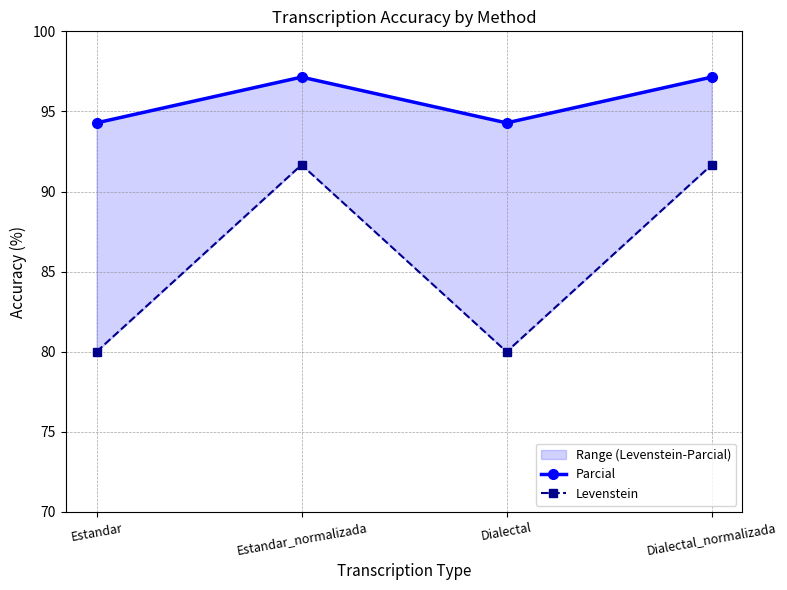

Rank the series at Dialectal from highest to lowest value.

Parcial, Levenstein